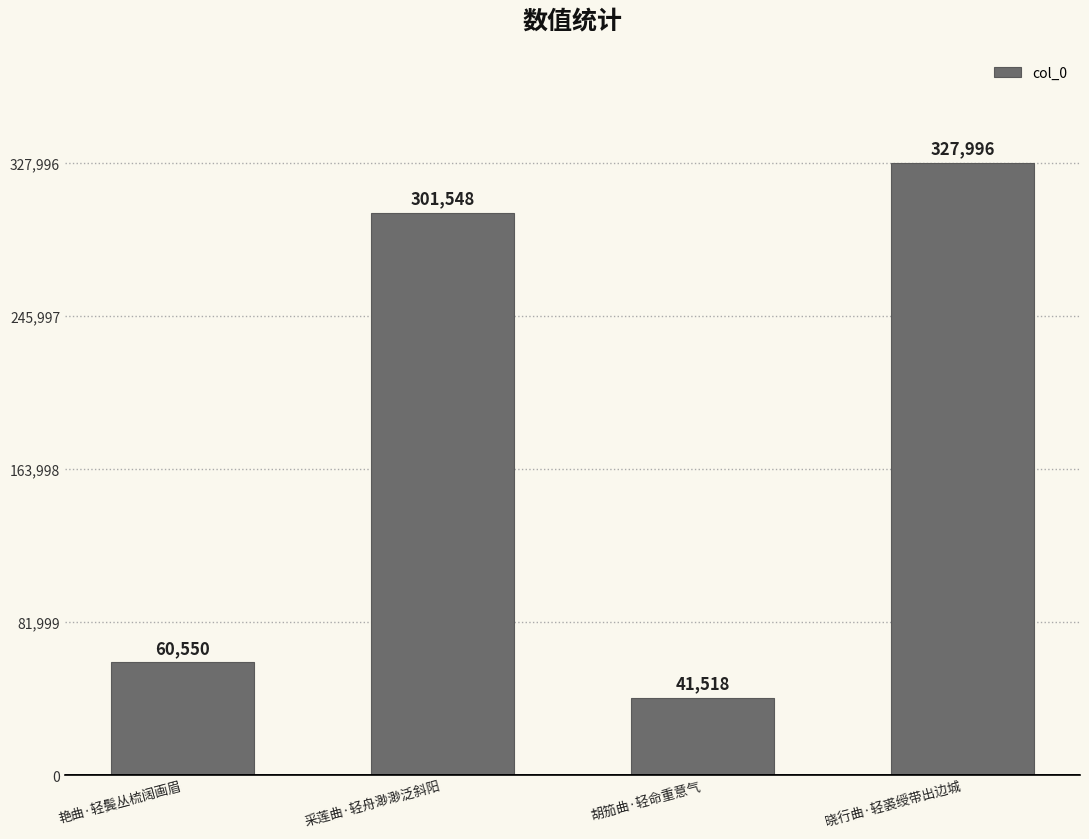

True or false: the data shows 465348 at 晓行曲·轻裘绶带出边城.

False